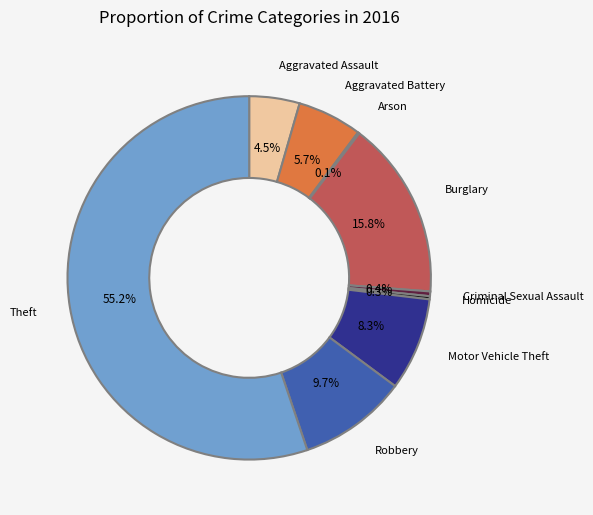

To the nearest percent, what is the average slice percentage?

11%